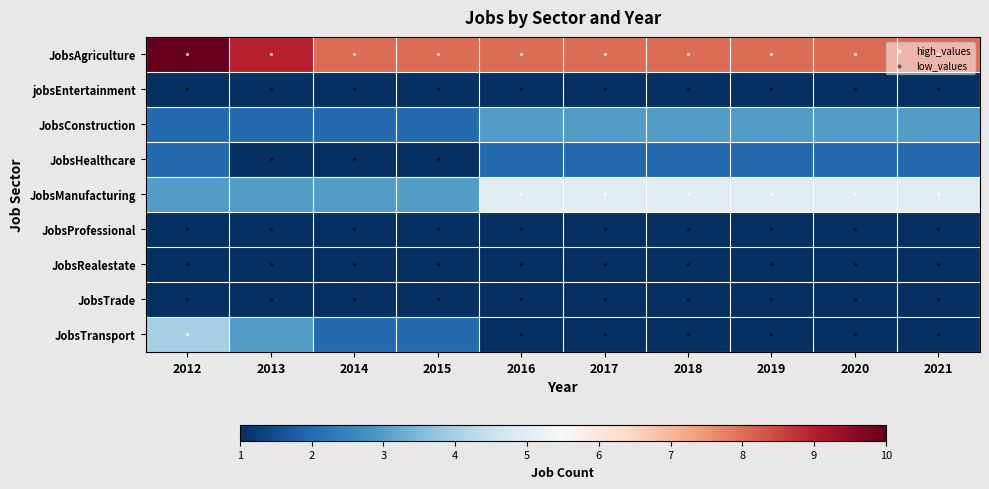

What is the difference between the maximum and second lowest values in the JobsManufacturing series?

2